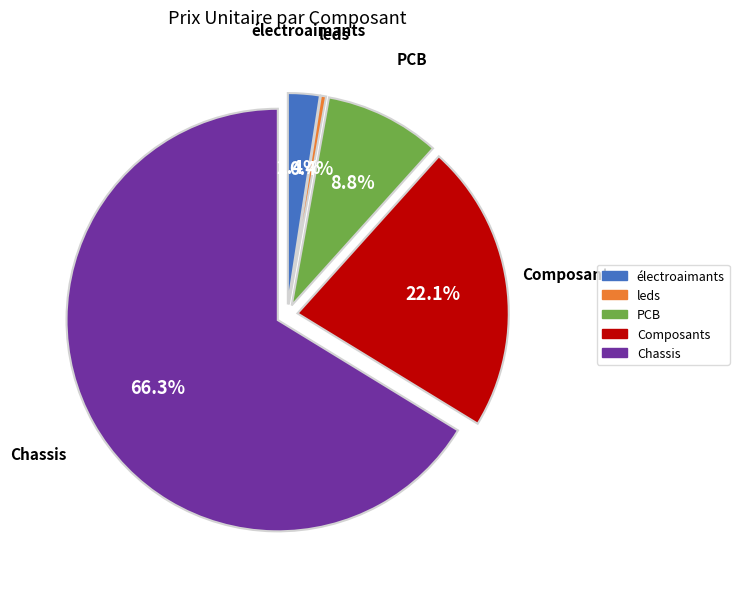

What is the largest slice in the pie chart?

Chassis